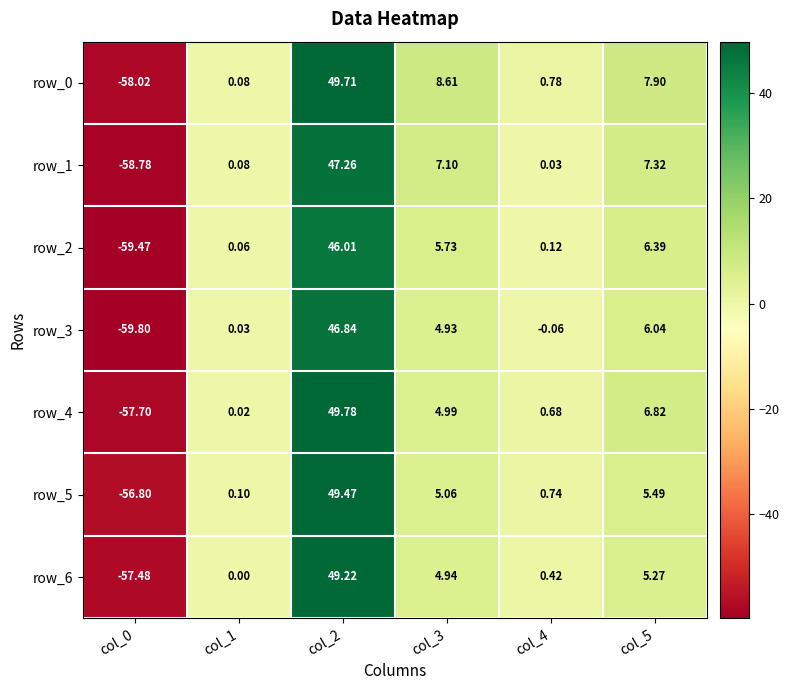

Is the value of row_0 at col_0 greater than the value of row_6 at col_4?

No